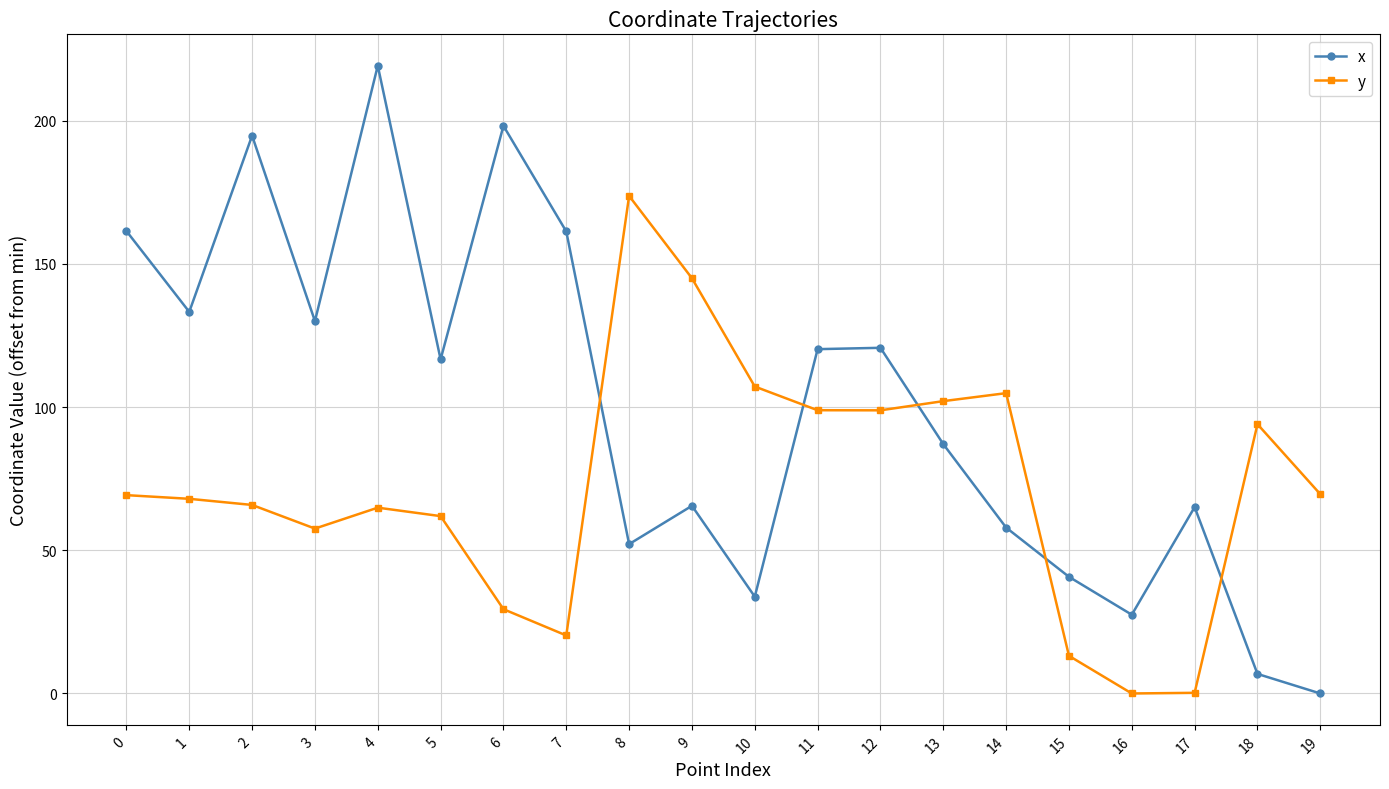

What is the value of the y point at the 14th from the left?

102.1